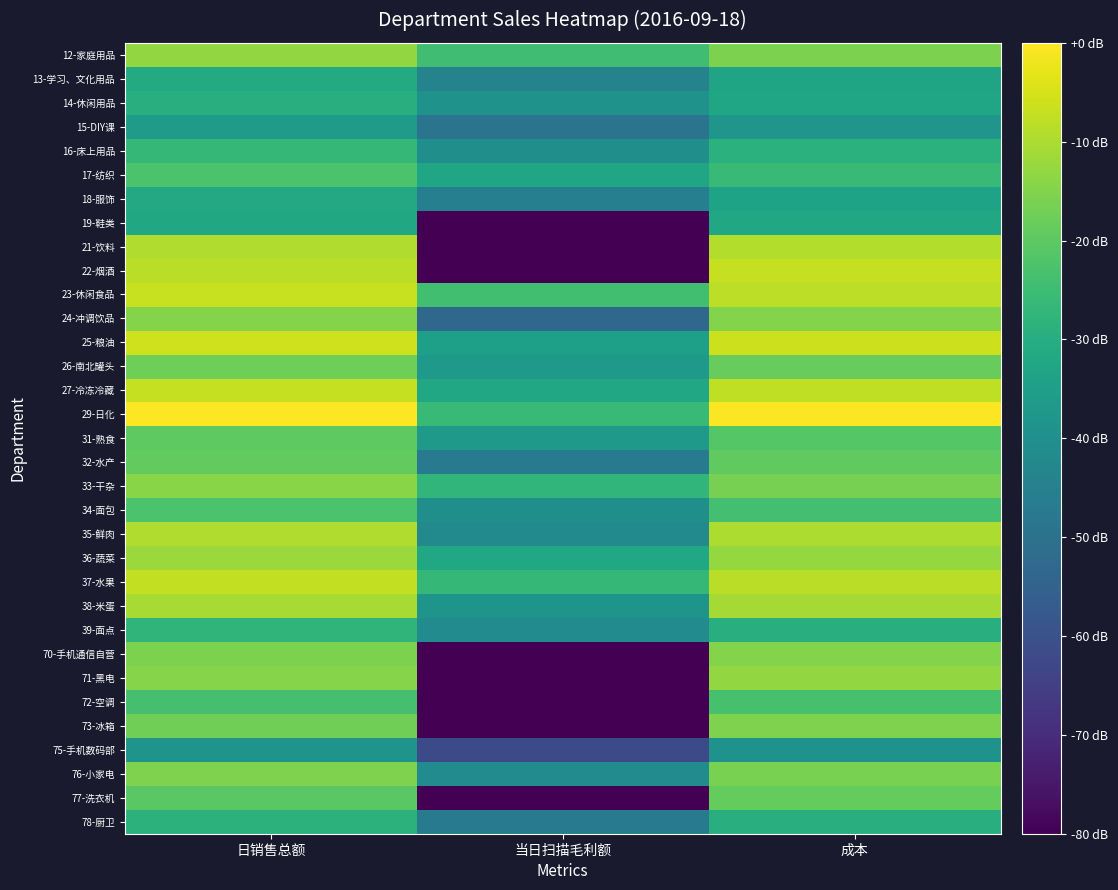

Which has a higher value, 成本 or 日销售总额?

日销售总额